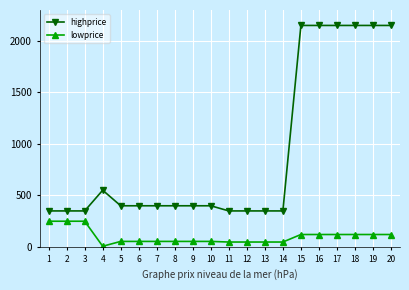

What is the maximum value shown in the chart?

2150